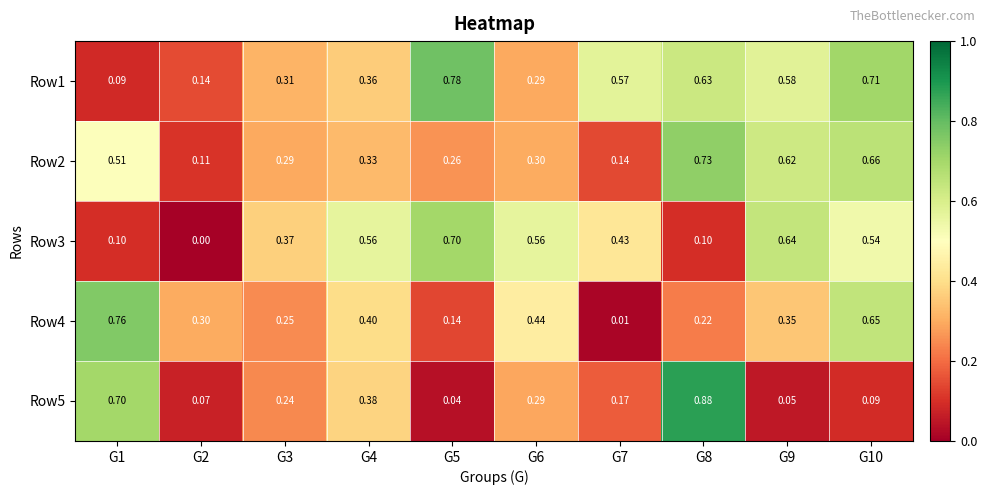

Is the value of Row5 at G7 greater than the value of Row2 at G8?

No